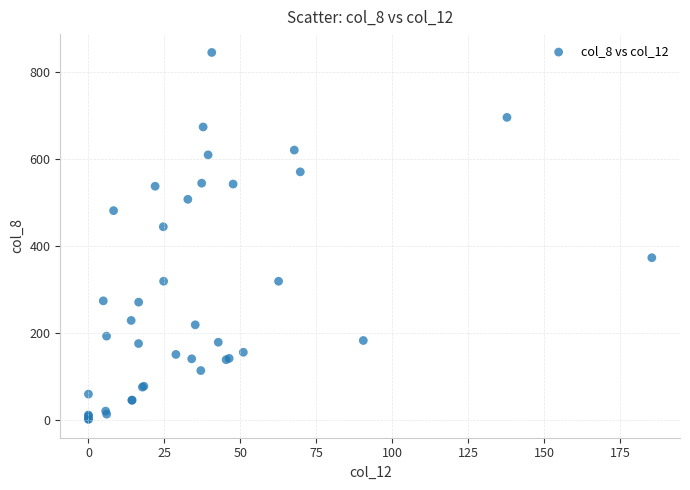

What Y value in the scatter plot is closest to 423?

444